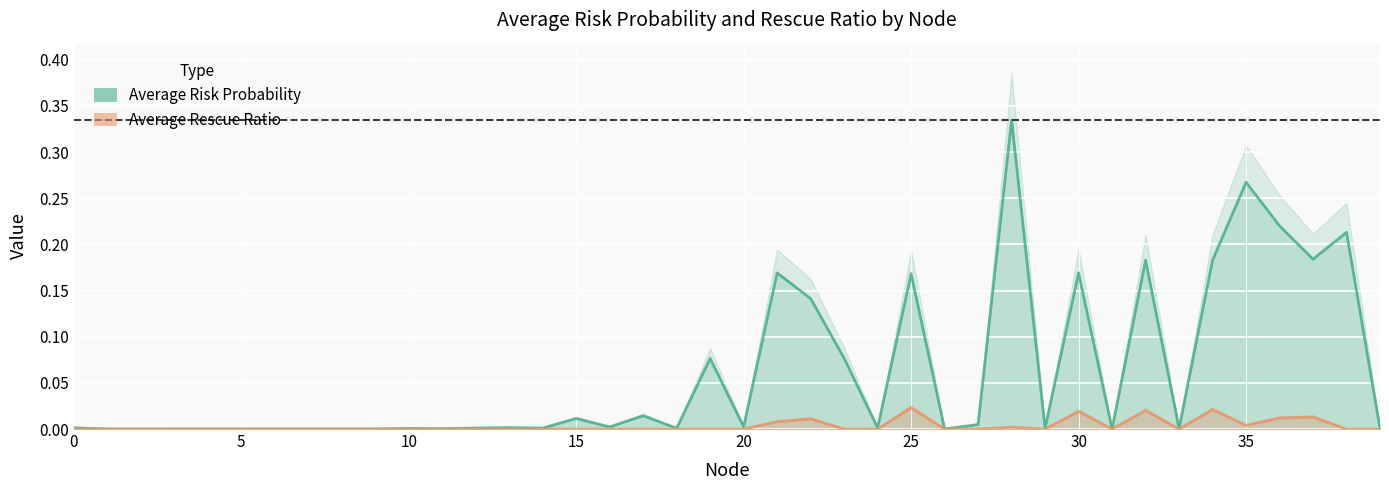

What is the difference between the Average Risk Probability values at 3 and 35?

0.3